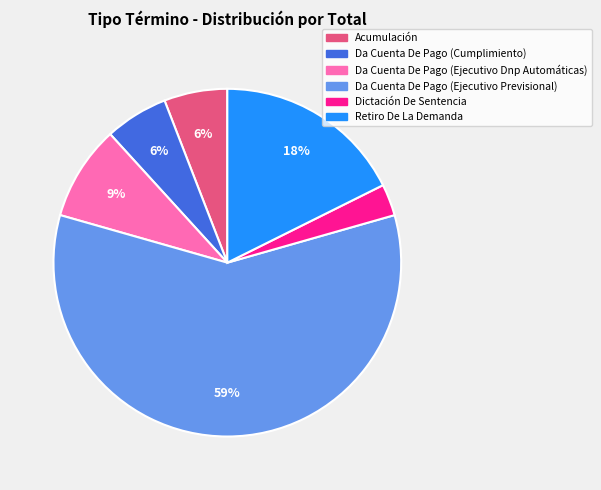

True or false: Acumulación accounts for 1% of the total.

False